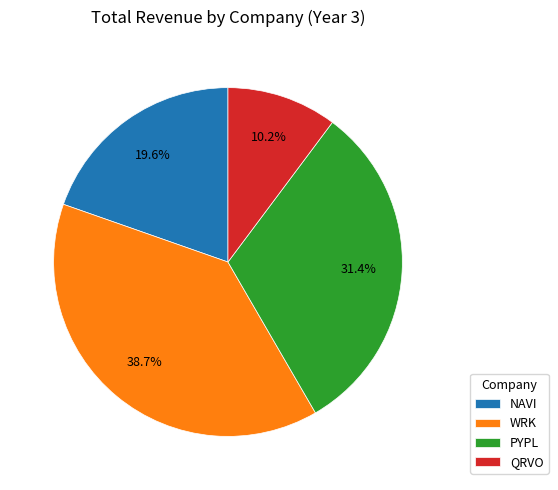

Does any single category account for the majority?

No